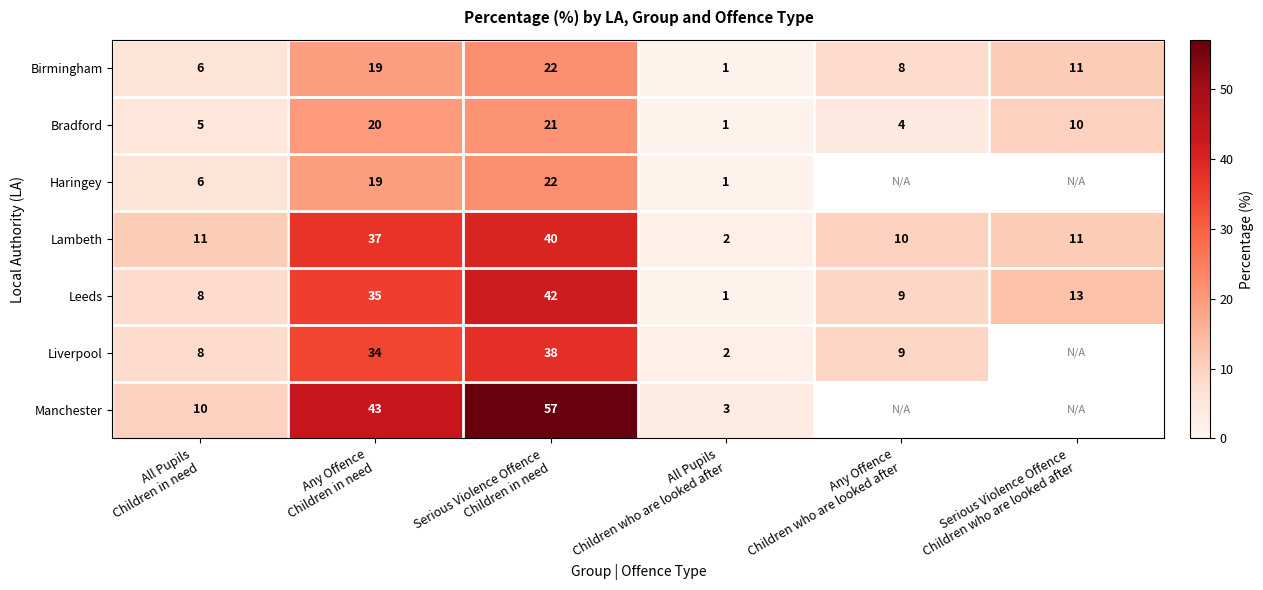

What is the sum of all Birmingham values?

67